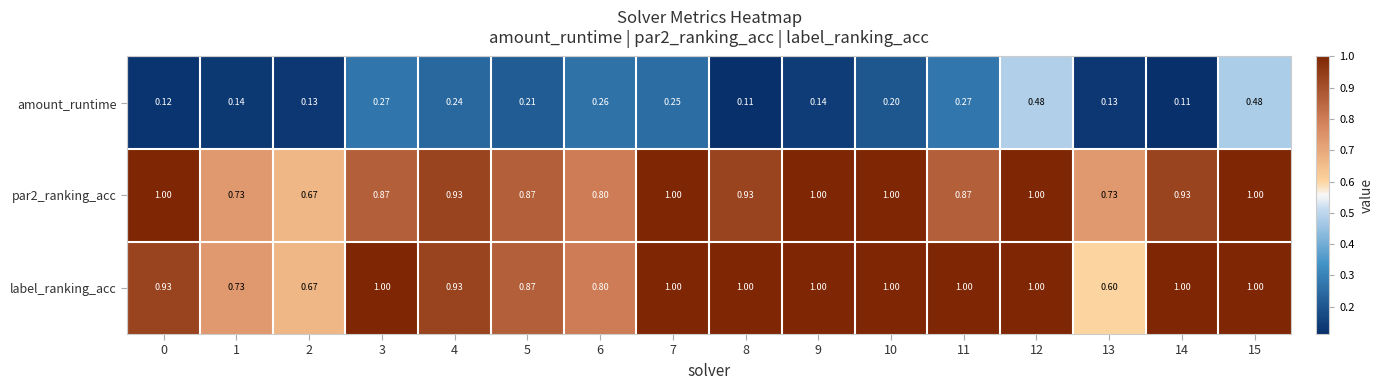

Is the value of par2_ranking_acc at 3 greater than the value of amount_runtime at 11?

Yes